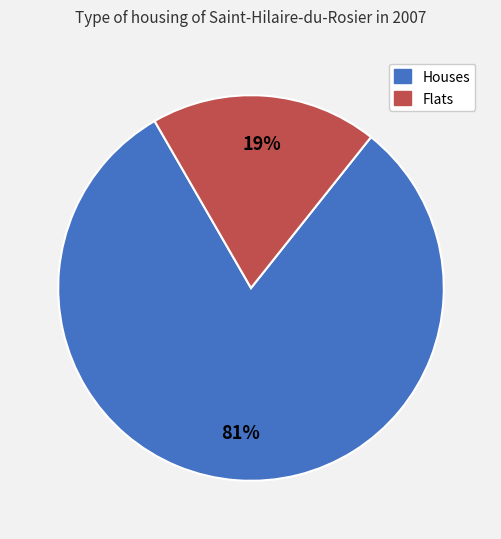

Is there any slice that represents more than half of the pie?

Yes